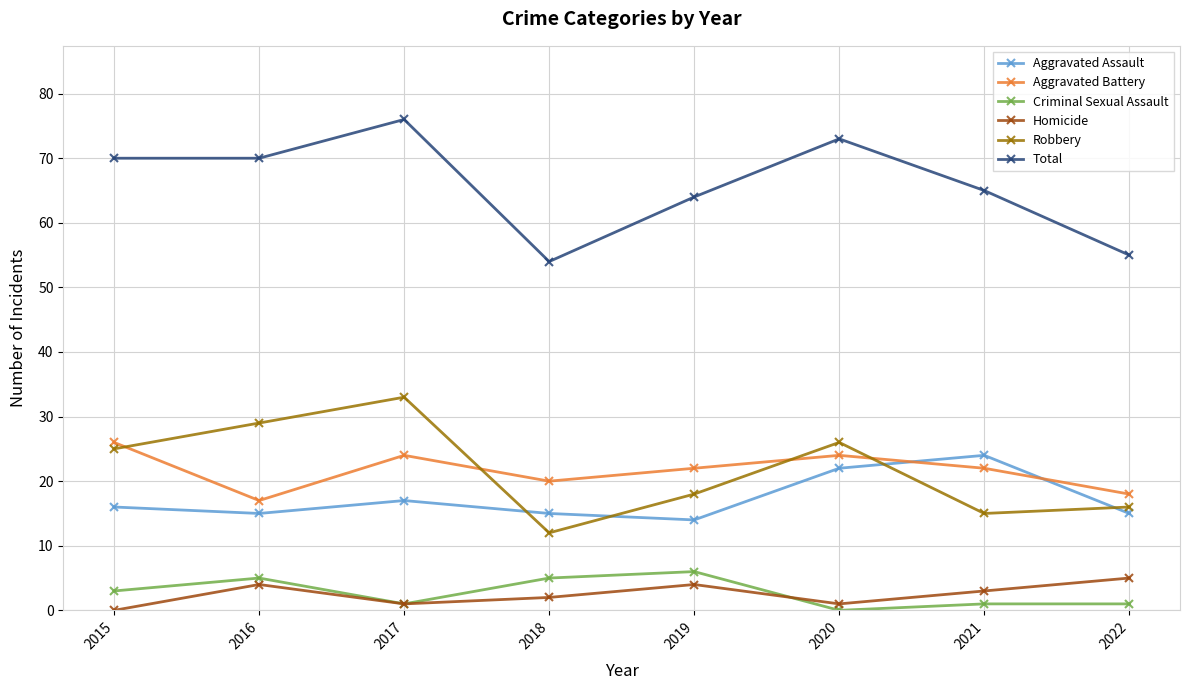

What is the difference between the maximum and minimum values in the Robbery series?

21